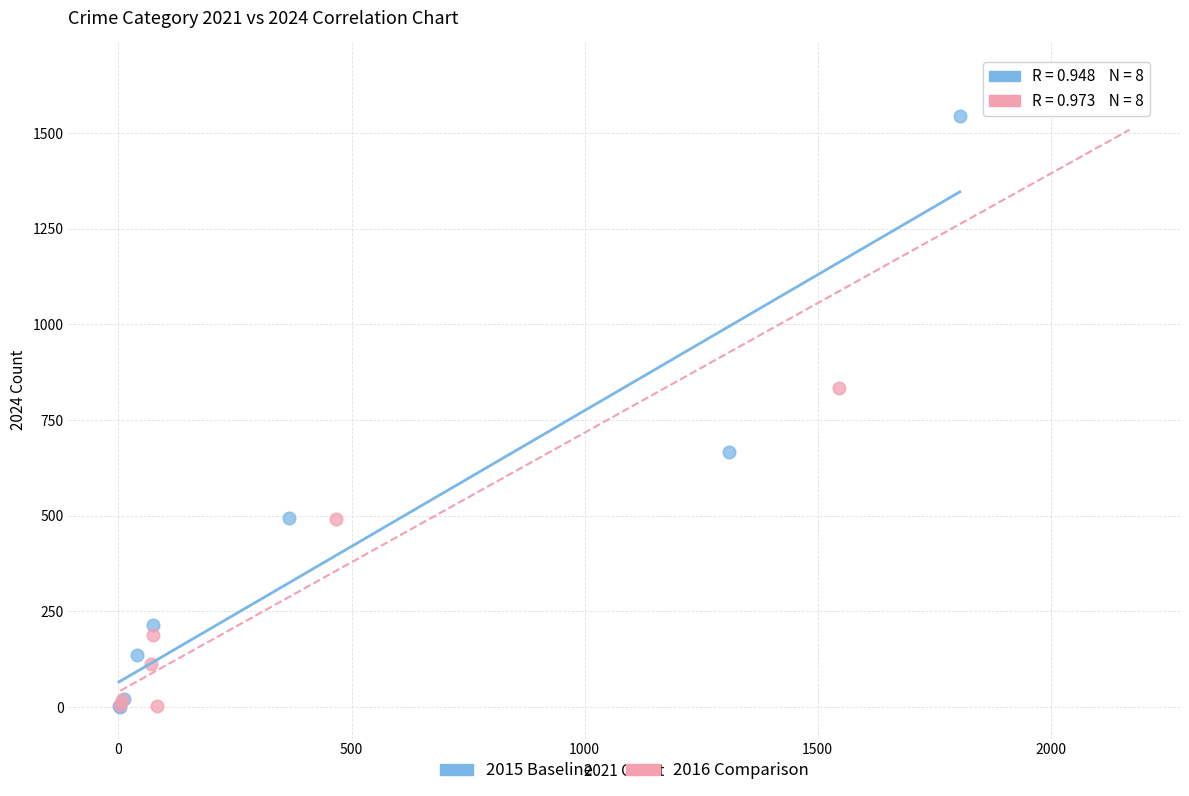

What are all the series names shown in the legend?

2015 Baseline, 2016 Comparison